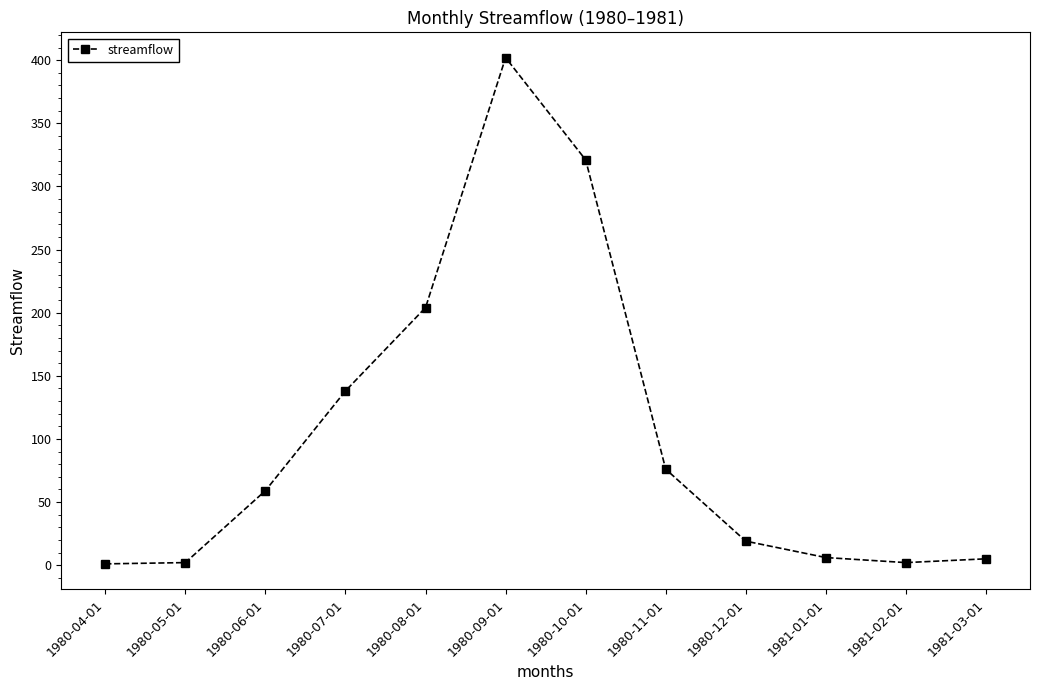

What is the label of the 10th point from the left?

1981-01-01